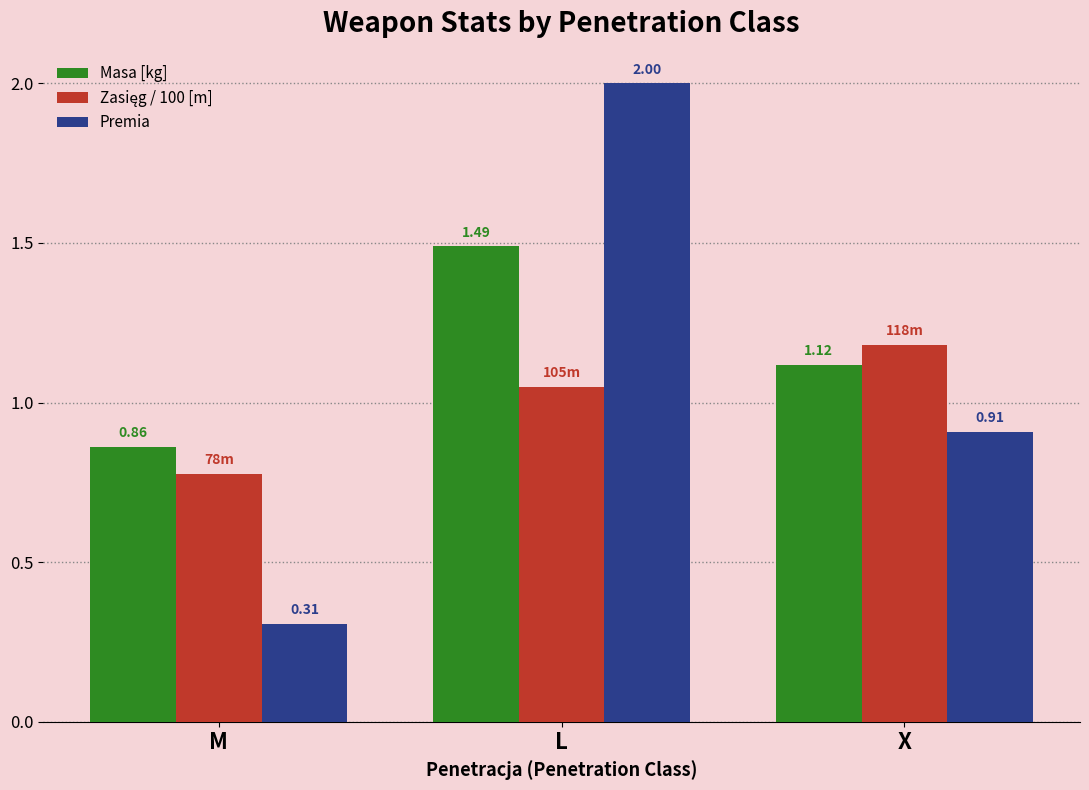

What is the sum of the Premia values at M and L?

2.3